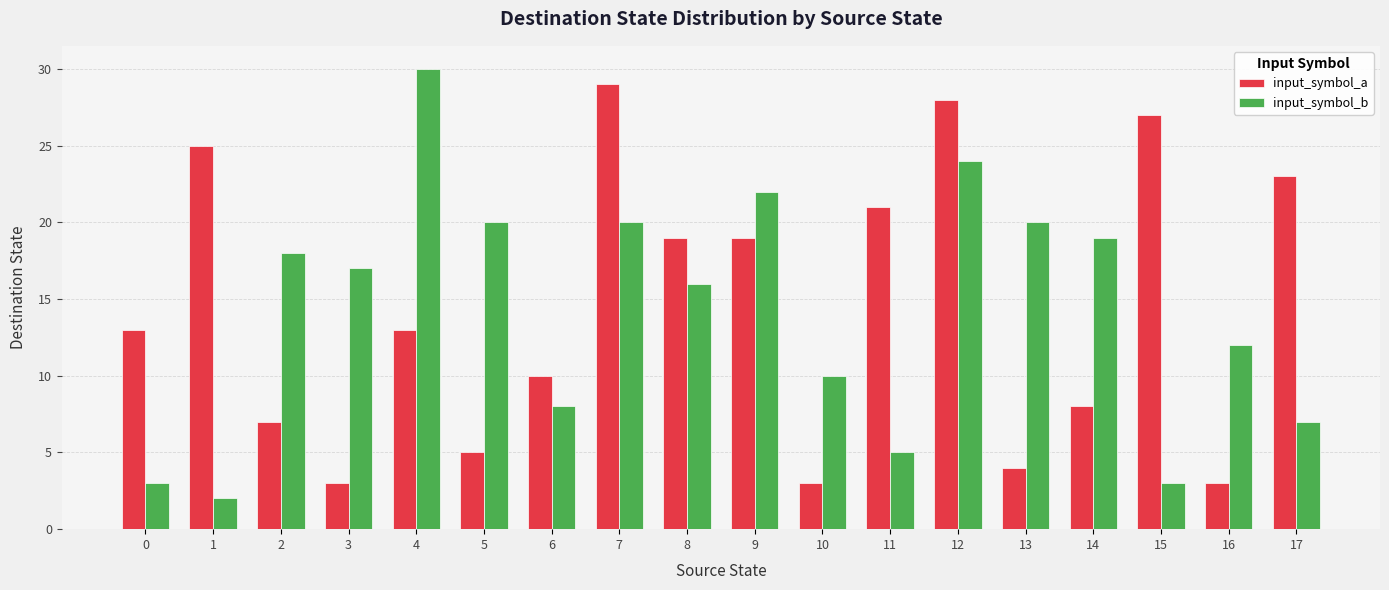

Which series has the largest range (max minus min)?

input_symbol_b